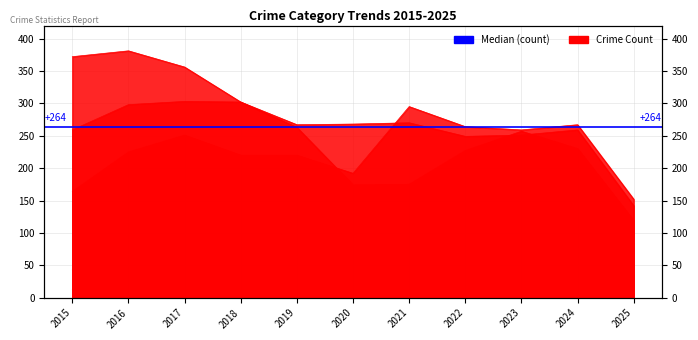

True or false: Homicide and Aggravated Battery cross at least once.

False